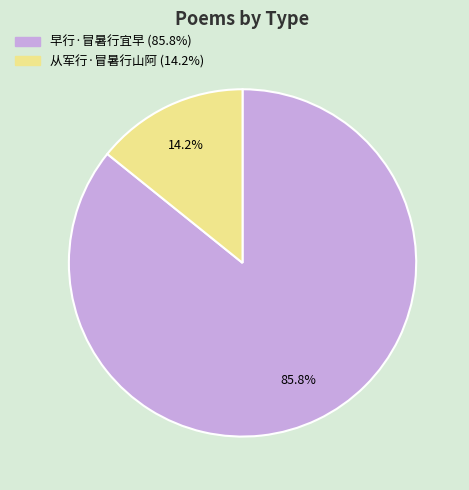

What portion of the pie excludes 早行·冒暑行宜早?

14.2%